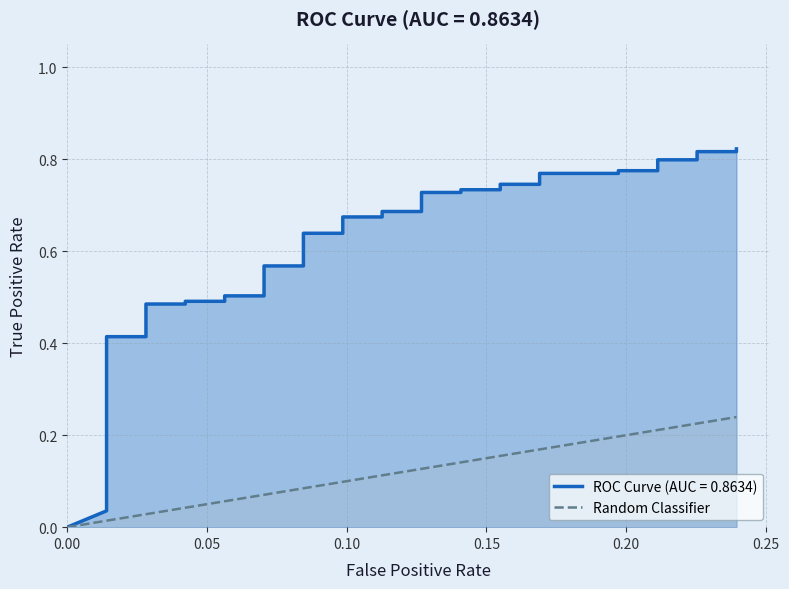

Reading right to left, list all the values displayed in this chart.

0.2	0.2	0.2	0.2	0.2	0.2	0.2	0.2	0.2	0.2	0.2	0.2	0.1	0.1	0.1	0.1	0.1	0.1	0.1	0.1	0.1	0.1	0.1	0.1	0.1	0.1	0.0	0.0	0.0	0.0	0.0	0.0	0.0	0.0	0.0	0.0	0.0	0.0	0.0	0.0